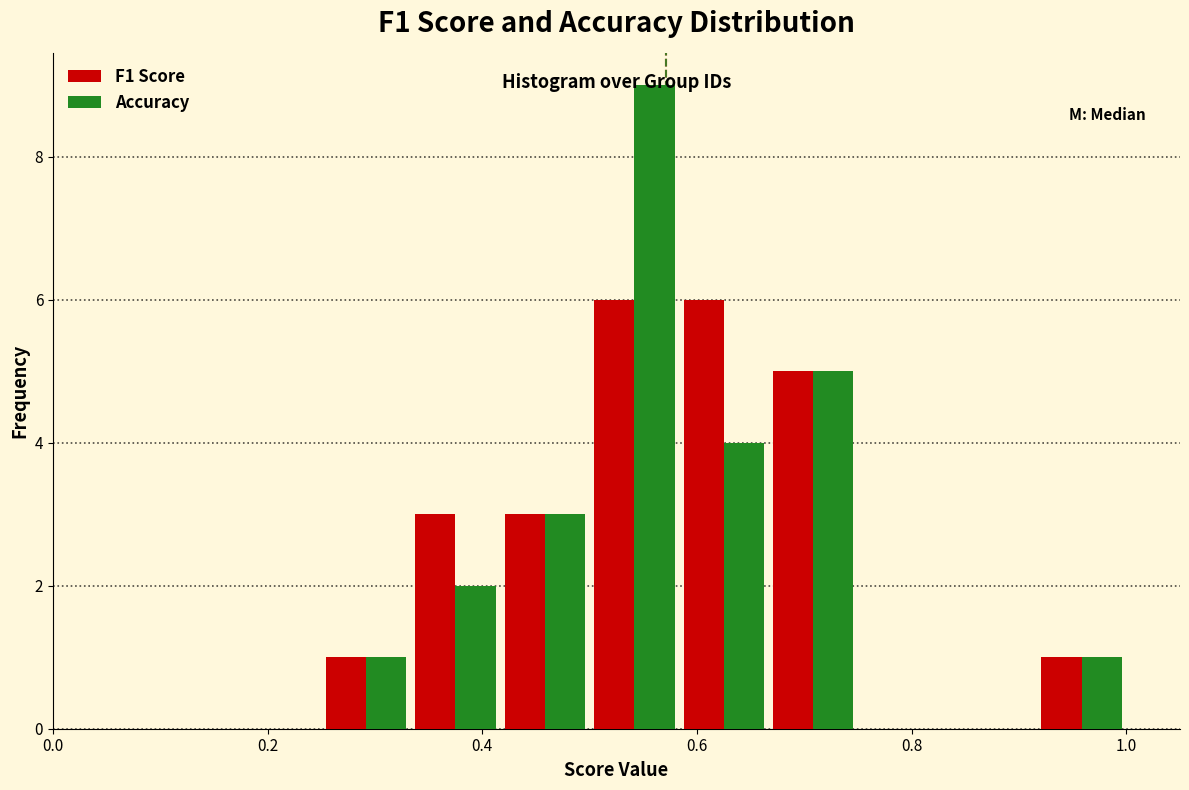

What is the height of the Accuracy bar covering 0.50 to 0.58 on the x-axis? Neither the bar edges nor the heights are printed on the chart, so give them approximately, as read against the axes.

9